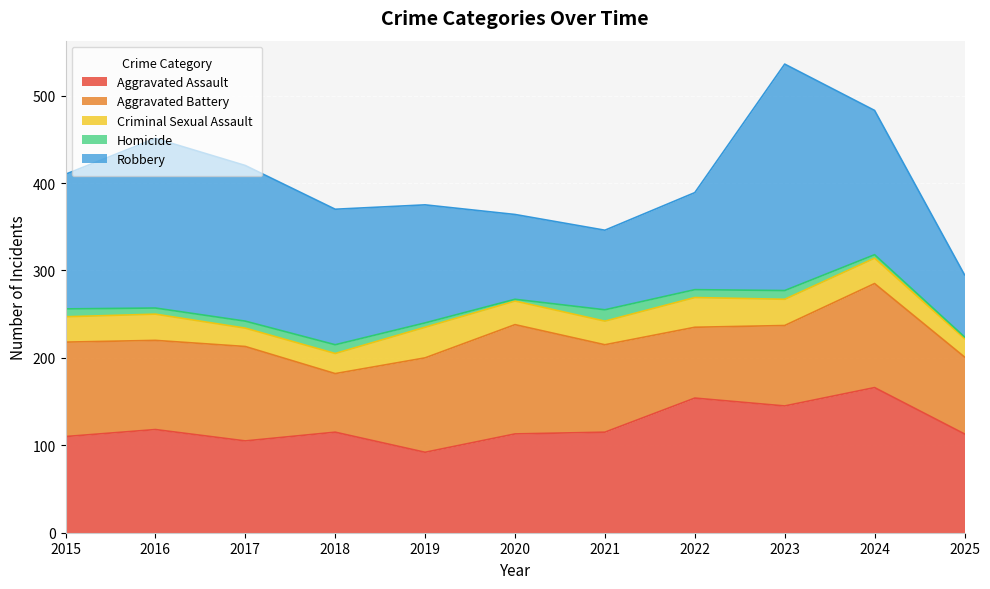

Is it true that Criminal Sexual Assault equals 42 at 2024?

False